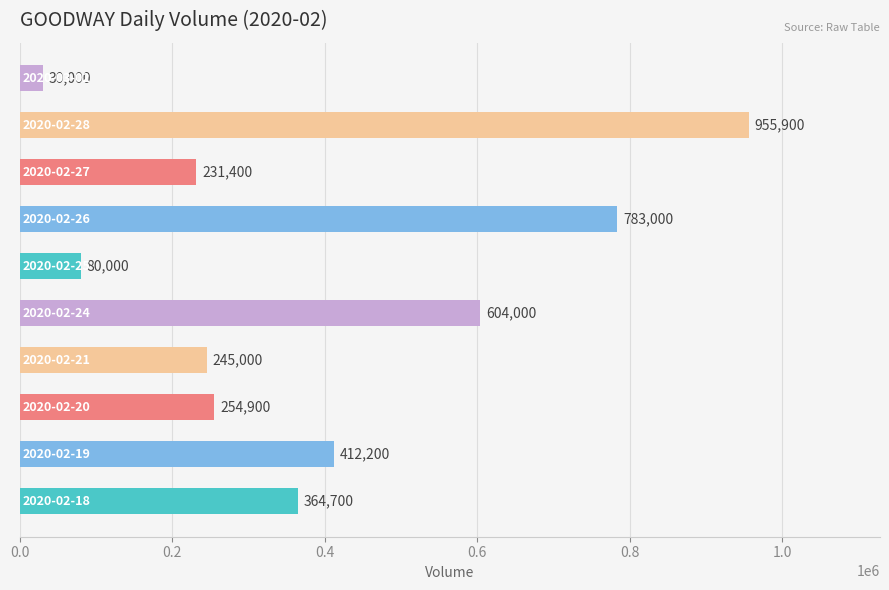

Reading top to bottom, what are all the values shown in this chart?

30000	955900	231400	783000	80000	604000	245000	254900	412200	364700